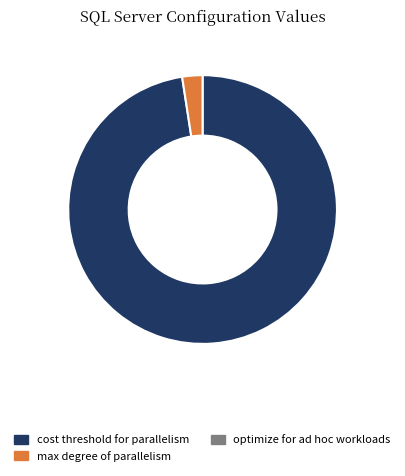

Which slice is the largest?

cost threshold for parallelism